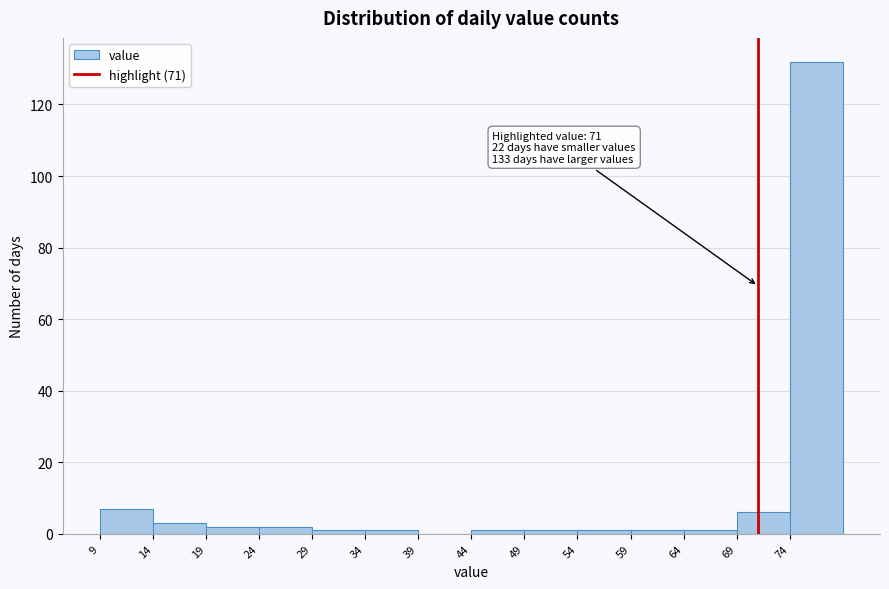

Over which range of the x-axis is the bar tallest?

74 to 79